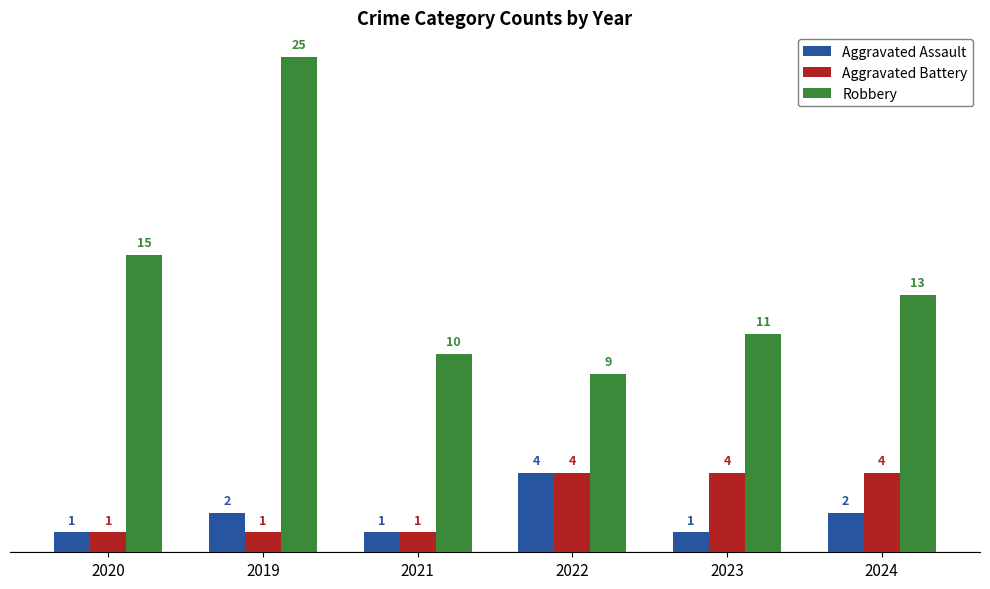

How many bars are there in each group?

3